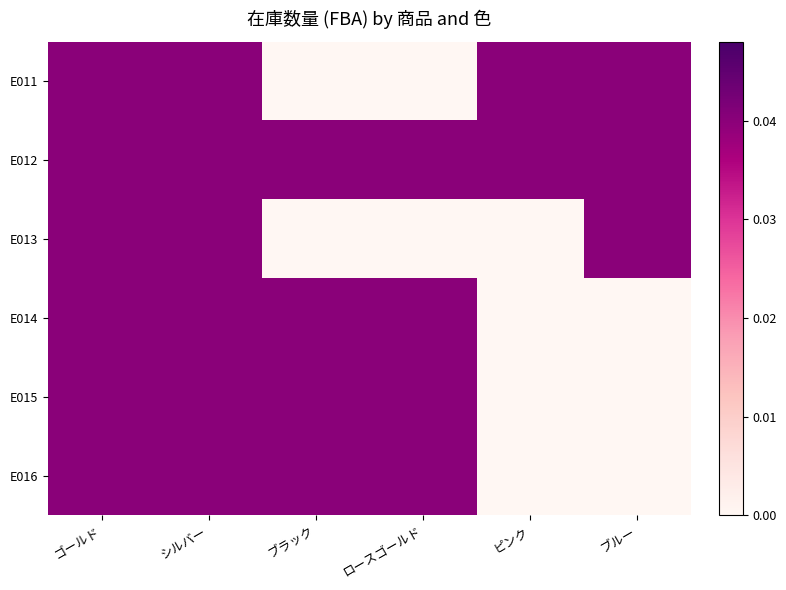

Count the number of data series in this chart.

6